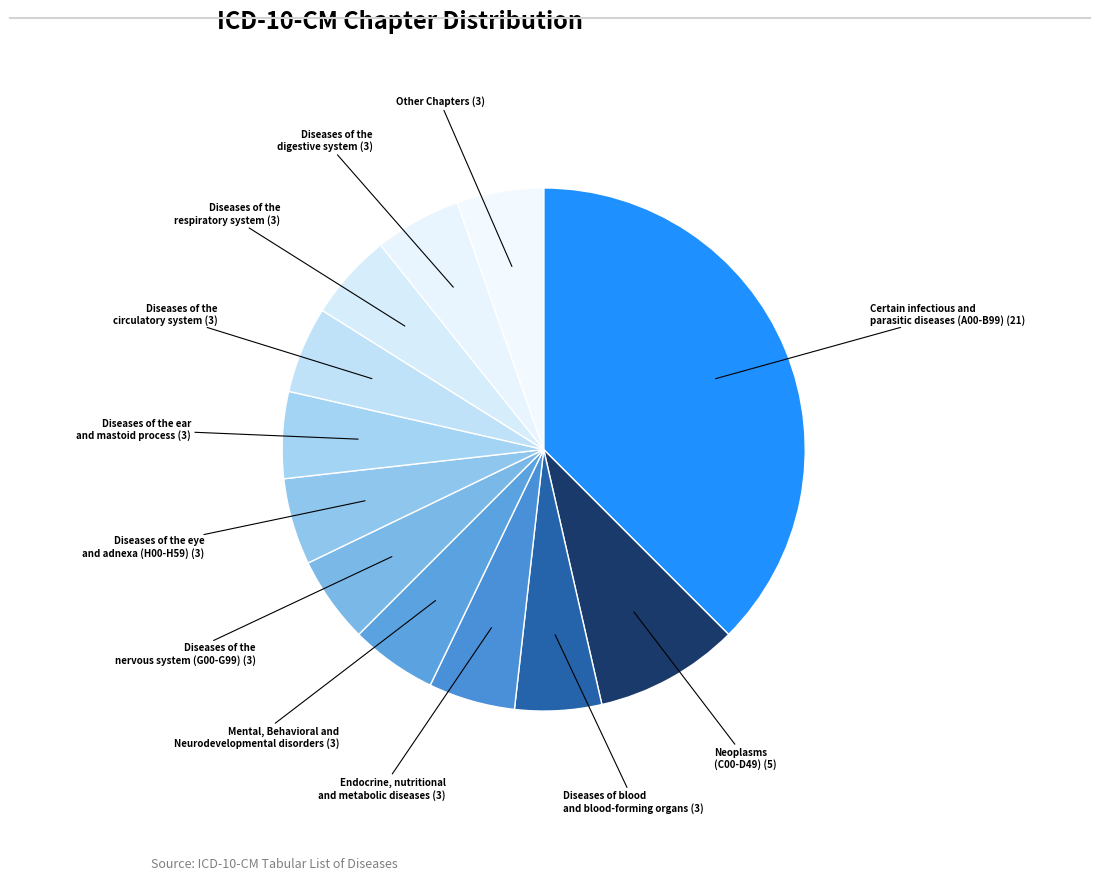

Count the number of slices in the pie.

12